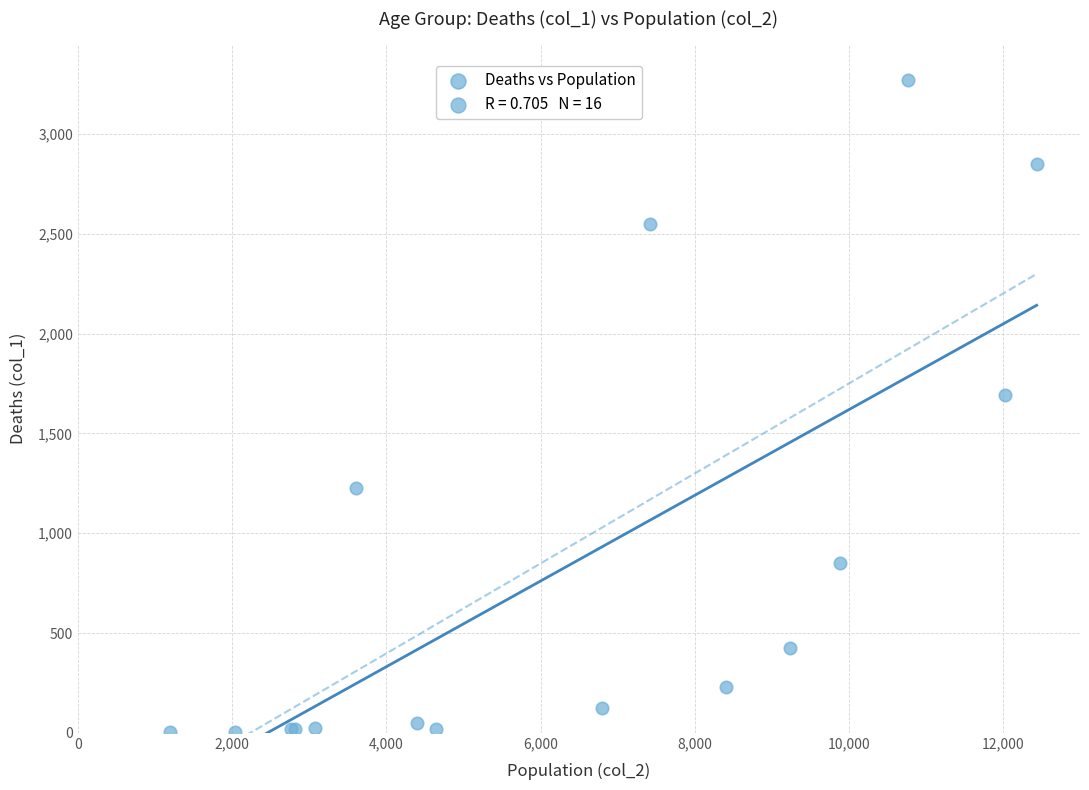

What Y value in the scatter plot is closest to 1638?

1690